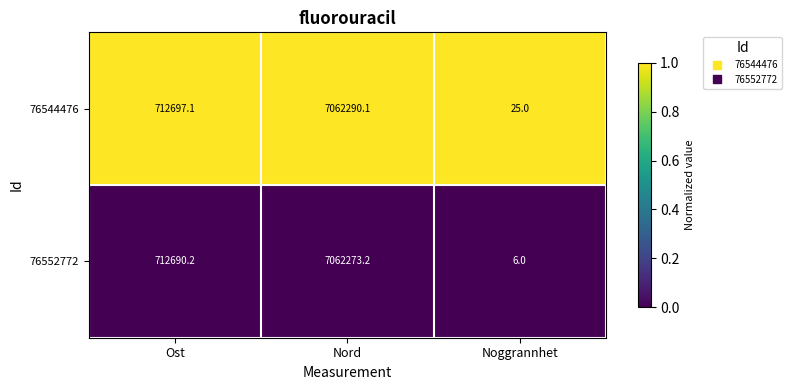

Which series has the widest spread of values?

76552772